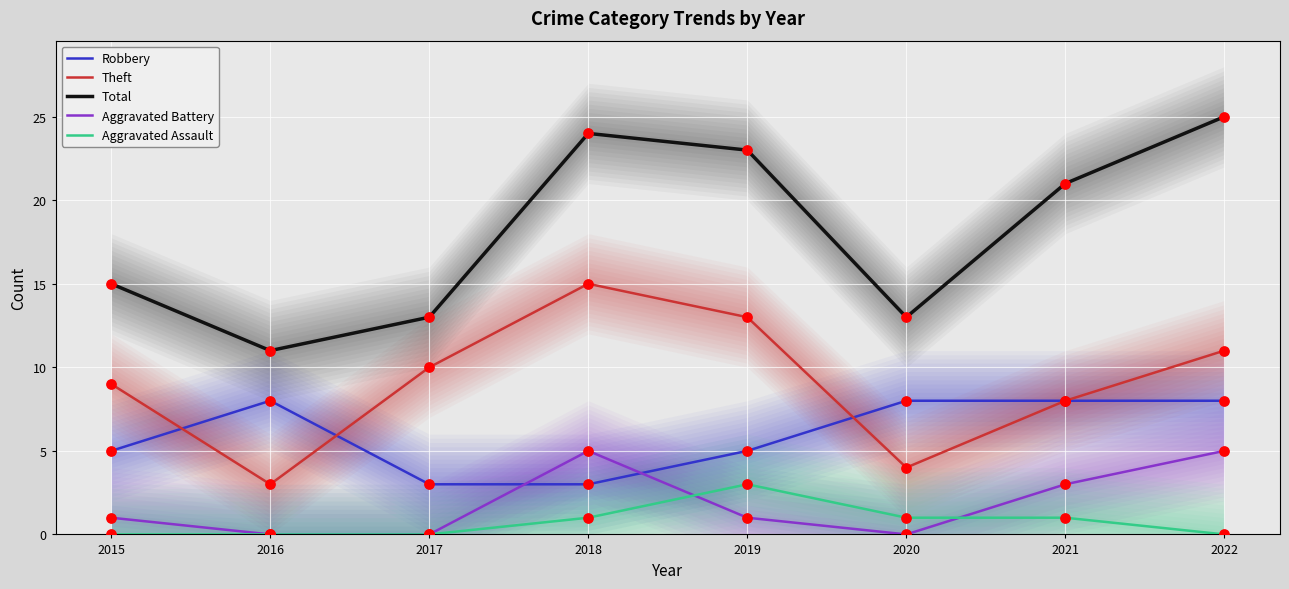

Is the value of Aggravated Battery at 2021 greater than the value of Total at 2020?

No